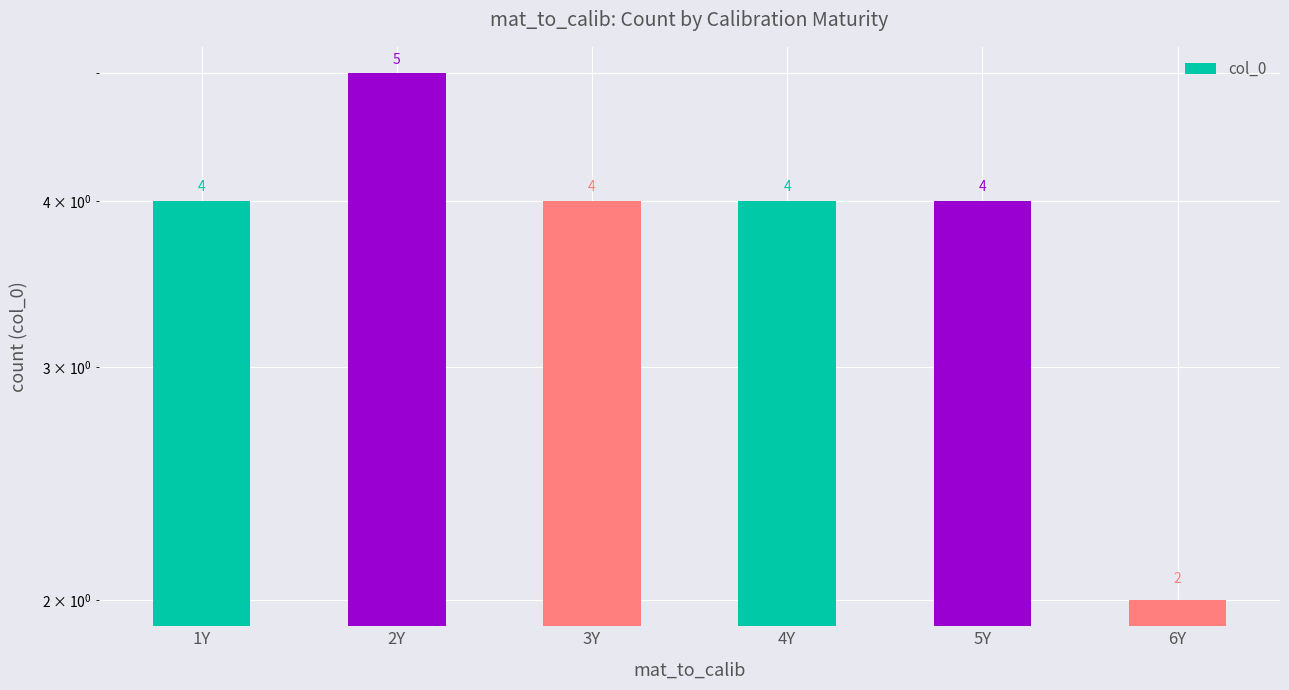

At which label is the value closest to 3?

1Y